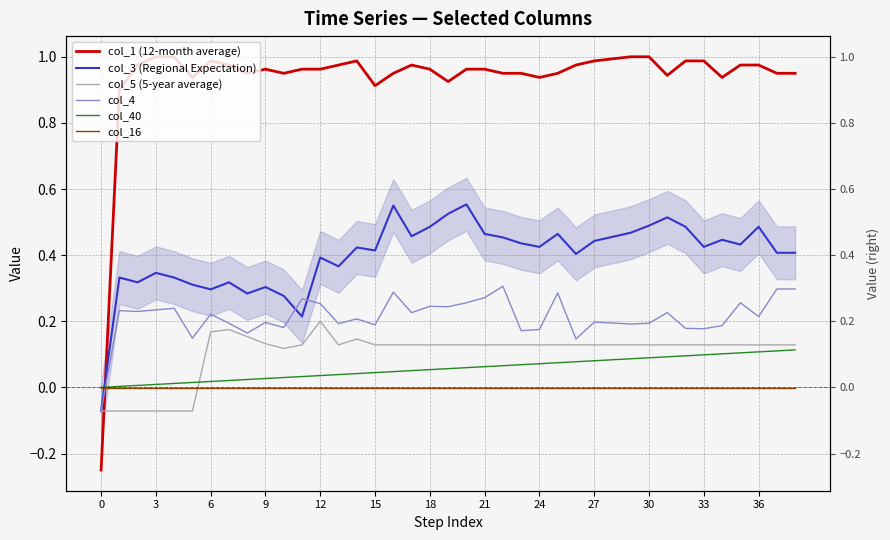

How many lines are shown in the chart?

6